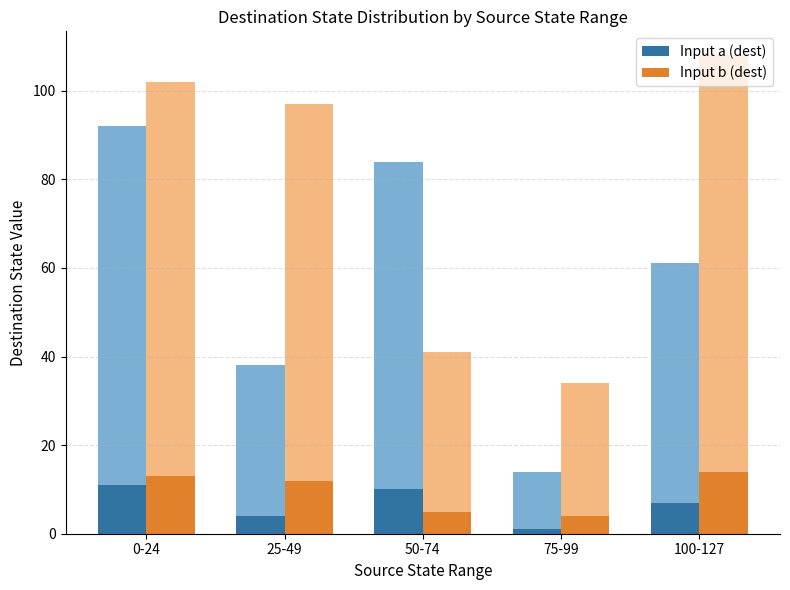

Between 50-74 and 75-99, which series saw the biggest shift?

Input a (dest)